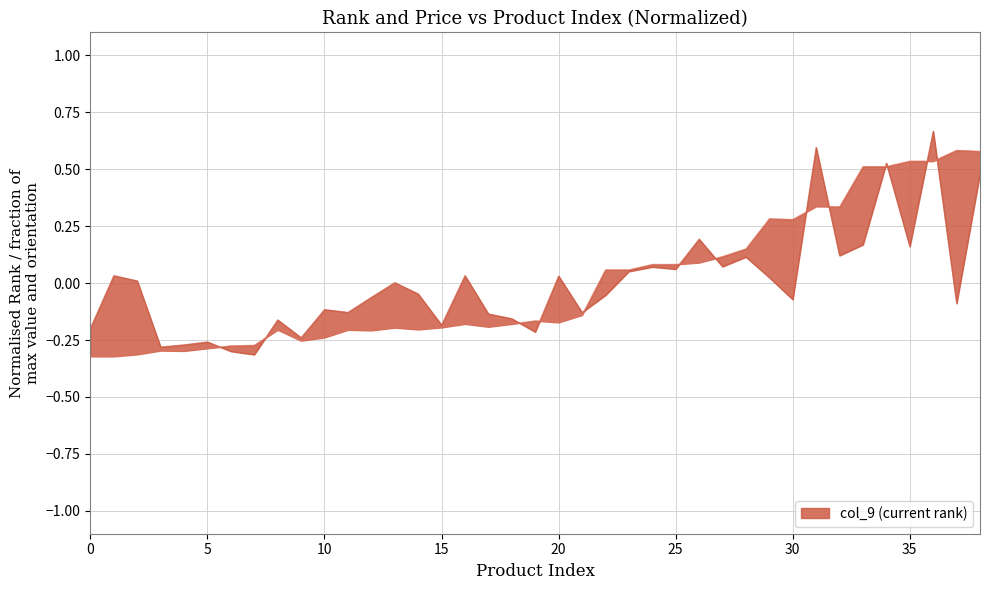

What is the difference between the highest and lowest values at 10?

0.1